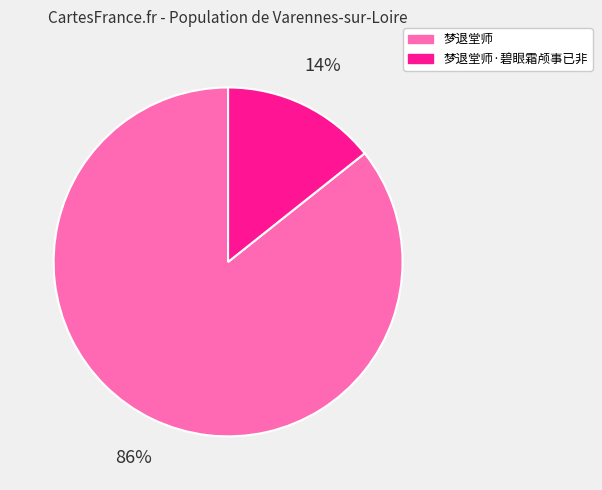

What is the smallest slice in the pie chart?

梦退堂师·碧眼霜颅事已非